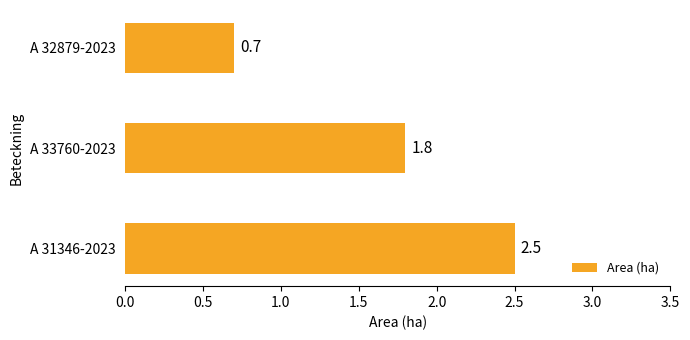

Which label corresponds to the smallest value in the chart?

A 32879-2023